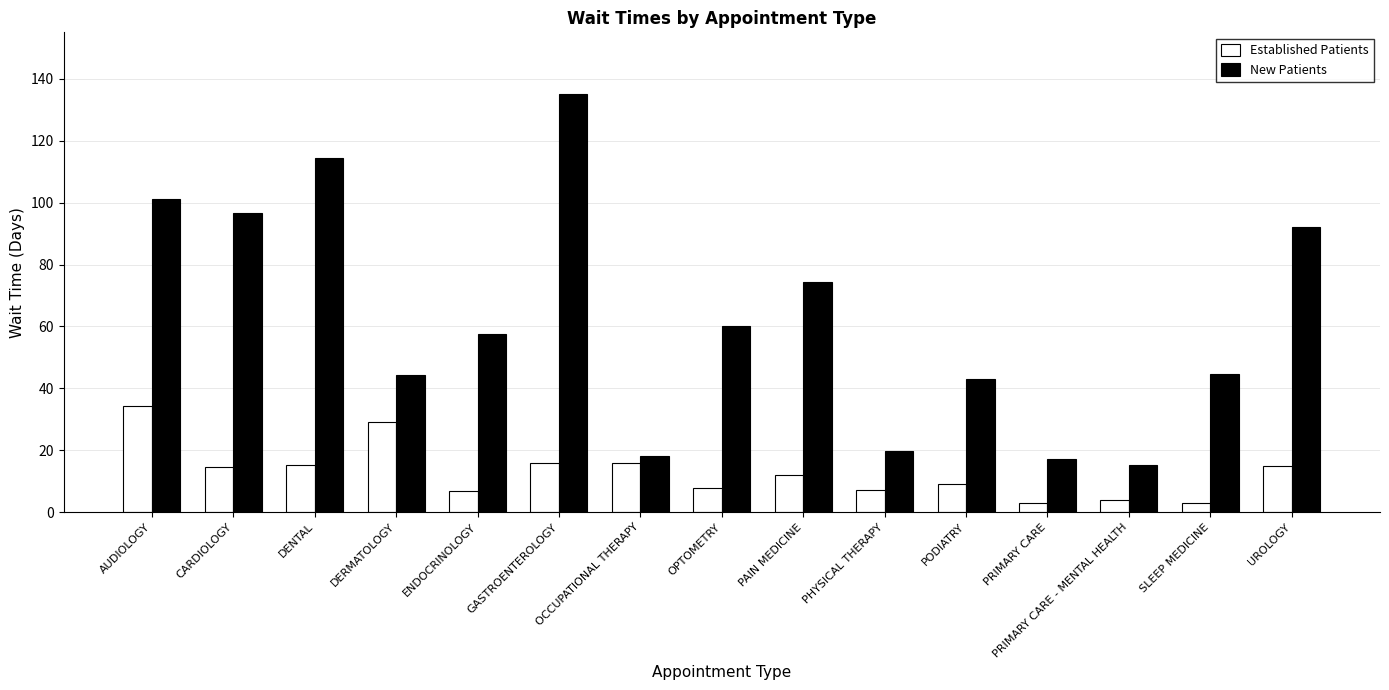

What position from the right is PRIMARY CARE?

4